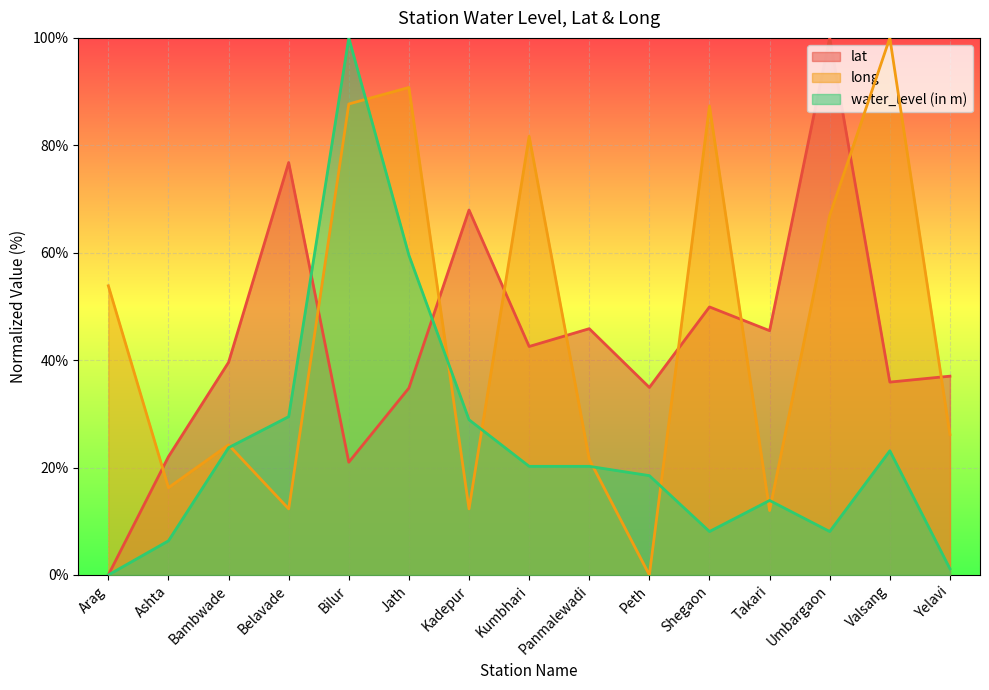

What is the average value of the long series?

46.2